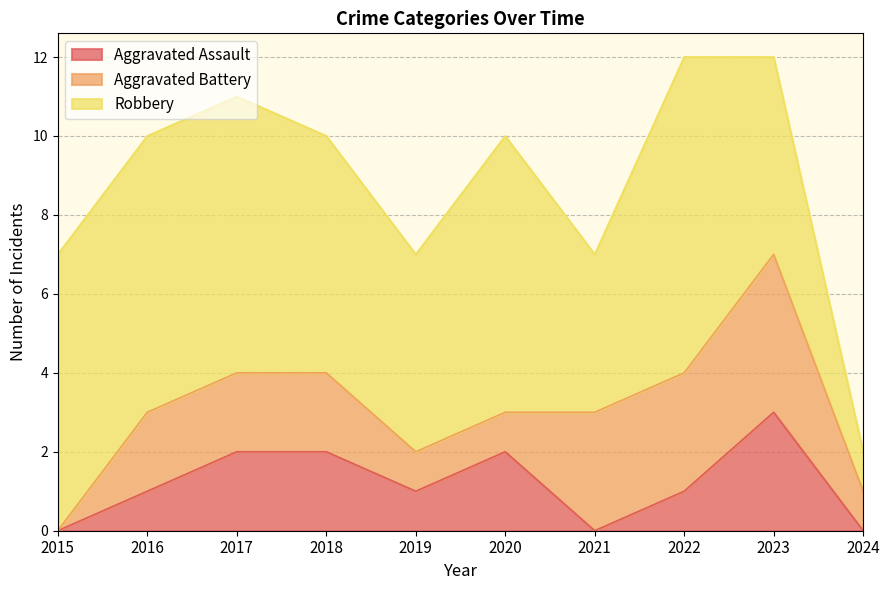

How many data points in Aggravated Assault are less than 1?

3